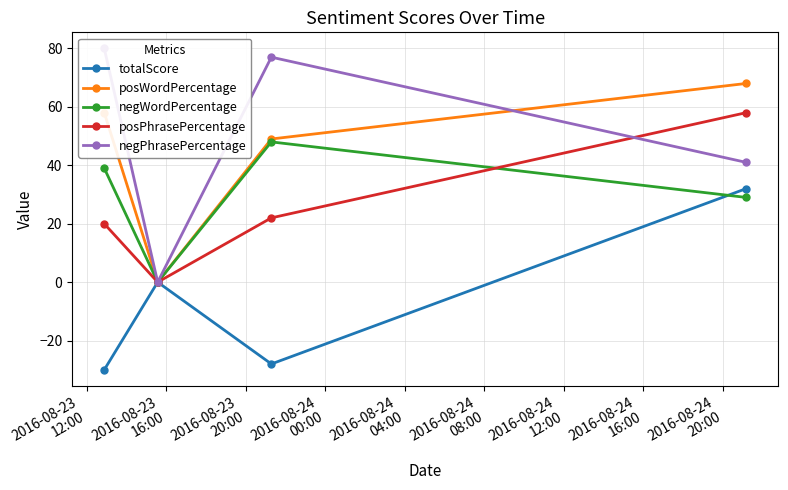

In totalScore, how many points are higher than both neighbors (excluding endpoints)?

1